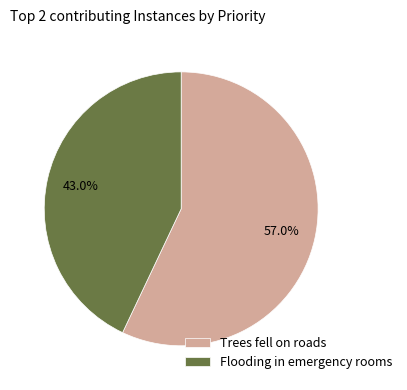

To the nearest percent, what portion does Flooding in emergency rooms represent?

43%